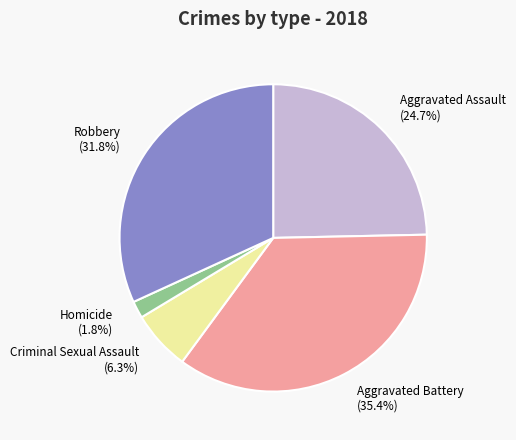

Is the sum of Criminal Sexual Assault and Aggravated Assault greater than half?

No